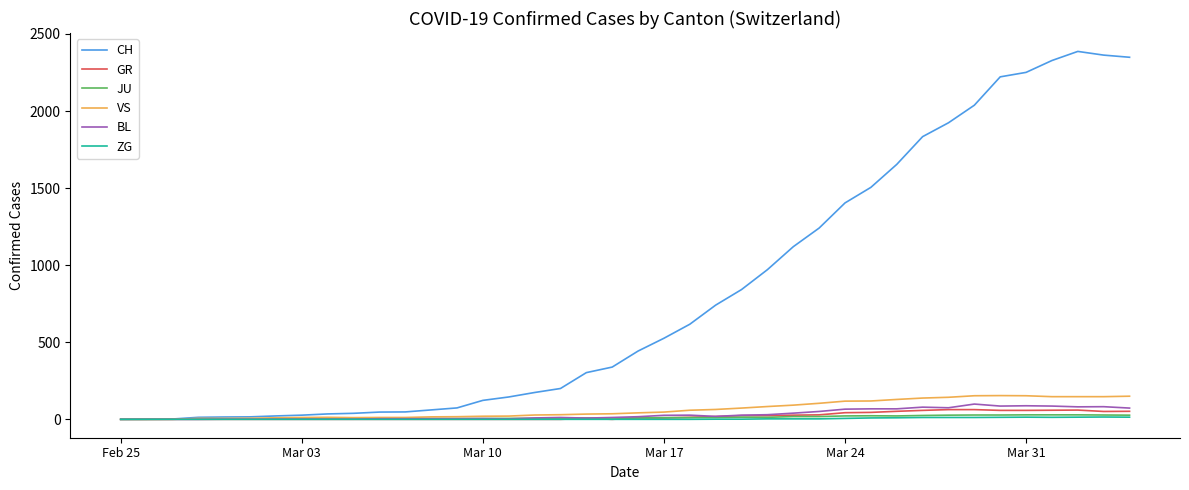

Which series has the largest total across all categories?

CH